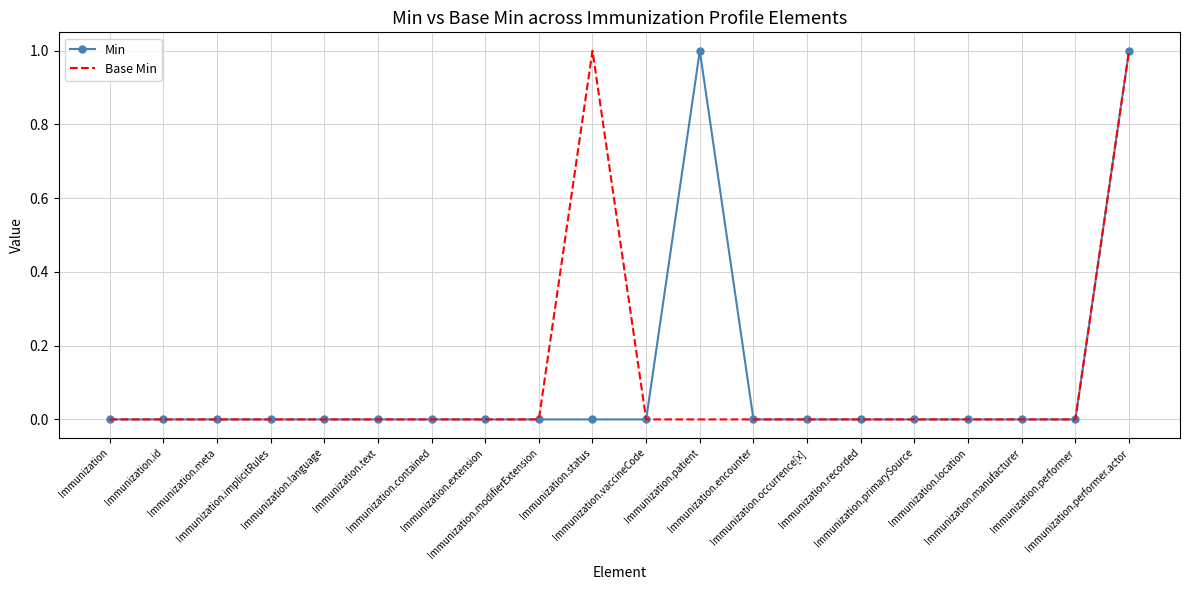

What are all the series names shown in the legend?

Min, Base Min